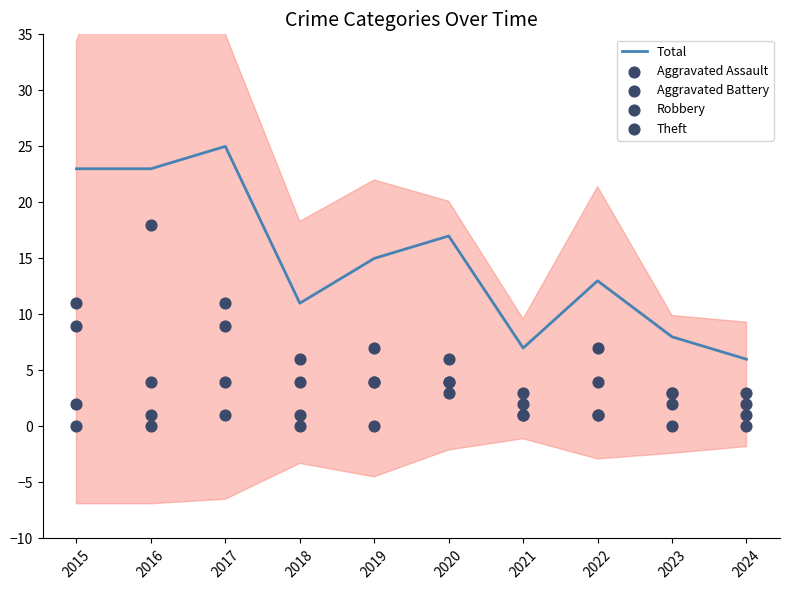

Is the value of Aggravated Battery at 2018 greater than the value of Total at 2015?

No